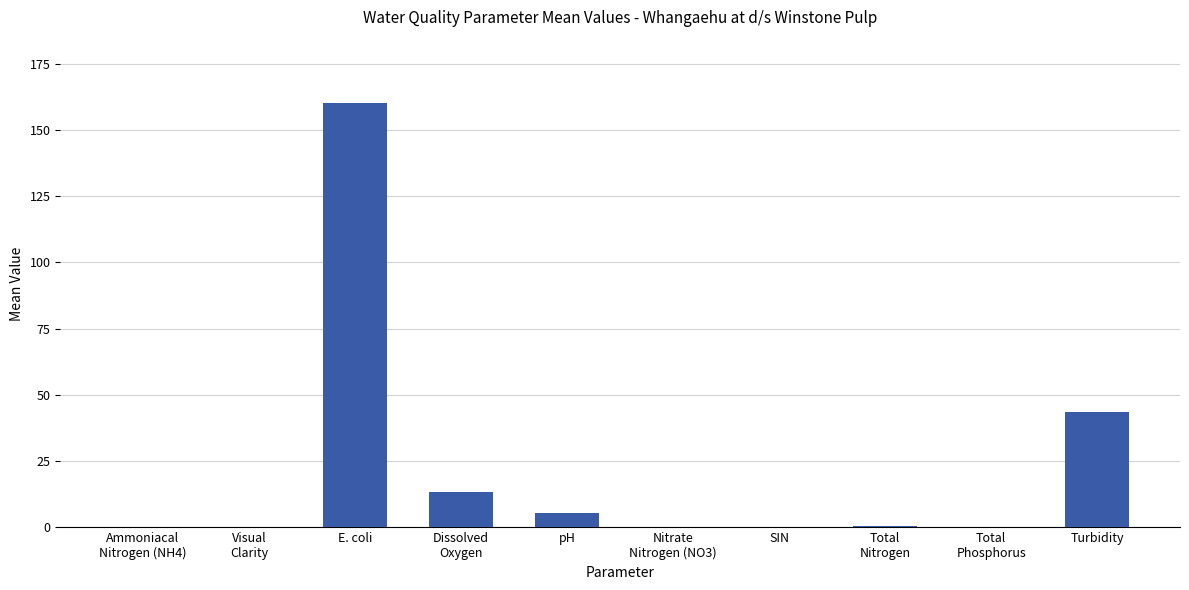

What is the sum of the values at pH and Turbidity?

49.0